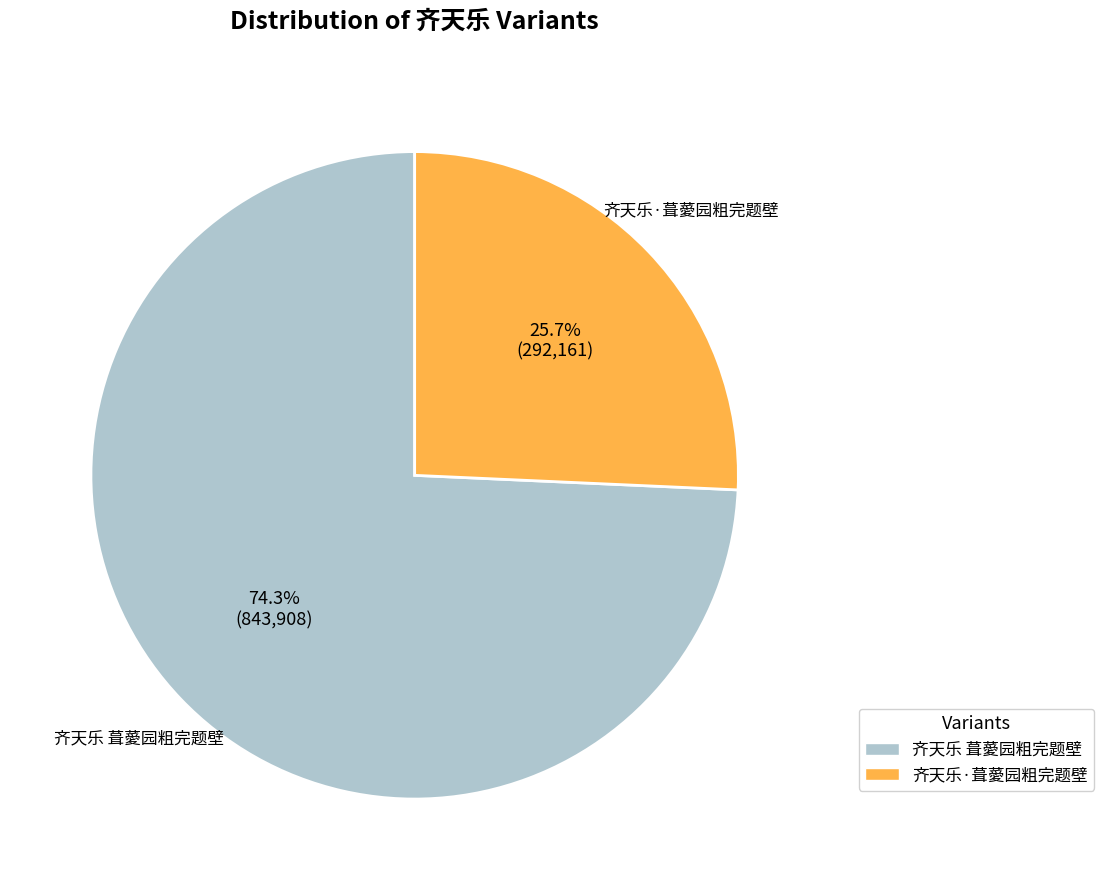

Which slice is the largest?

齐天乐 葺薆园粗完题壁